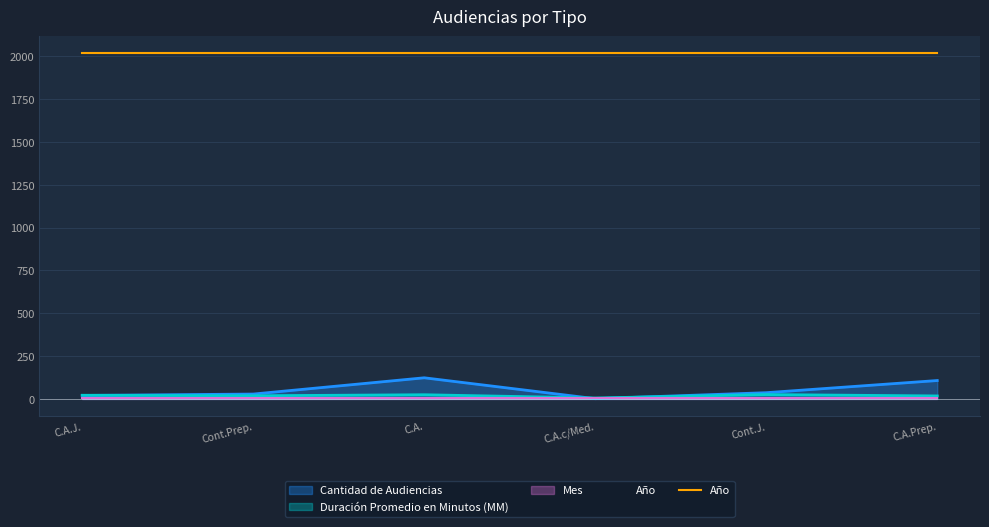

The Año series shows 2018 at C.A.Prep.. True or false?

True